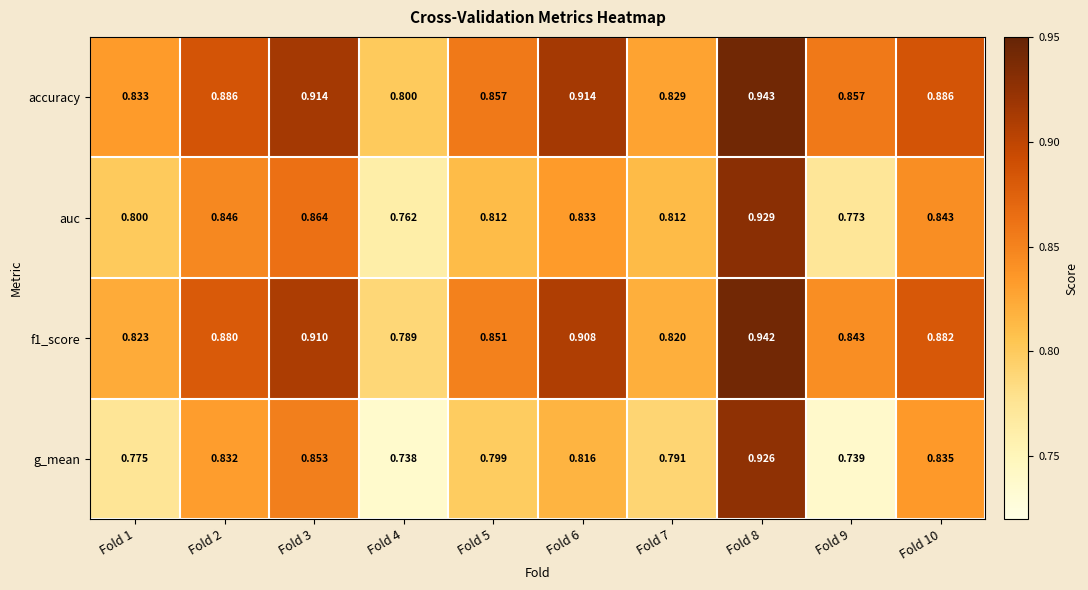

Which series has the widest spread of values?

g_mean